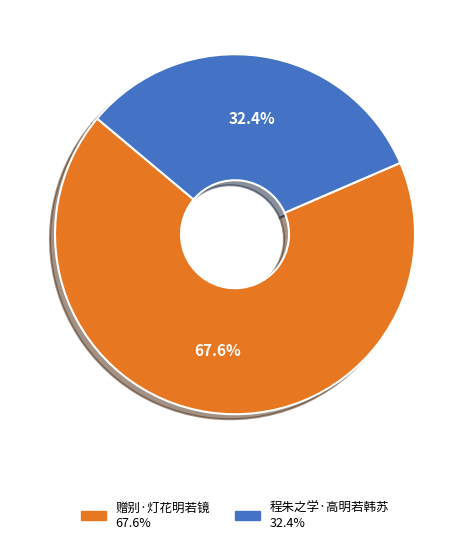

What is the majority slice?

赠别·灯花明若镜